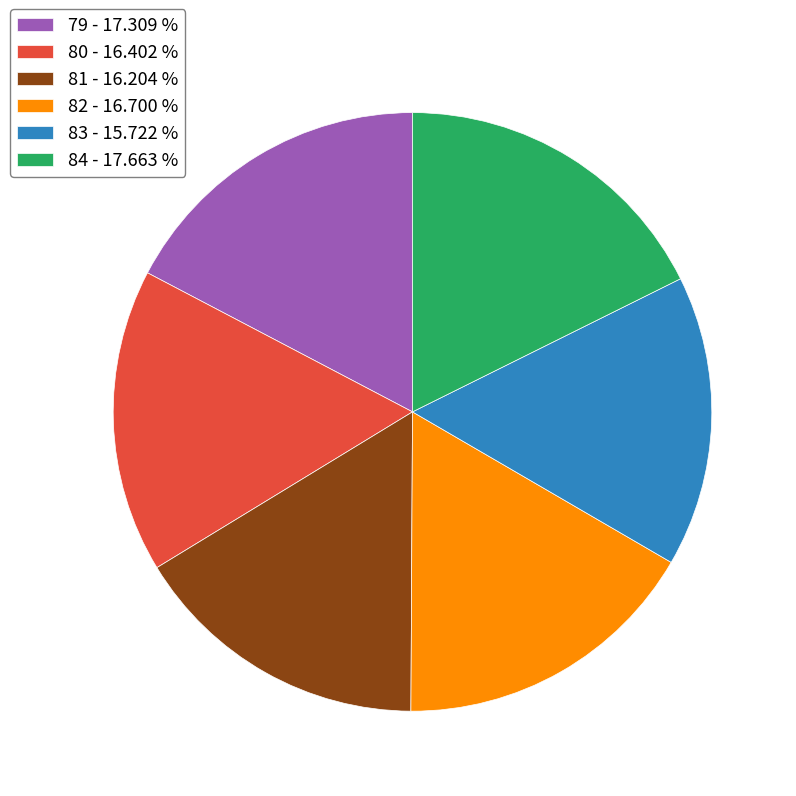

Between 83 - 15.722 % and 80 - 16.402 %, which is larger?

80 - 16.402 %